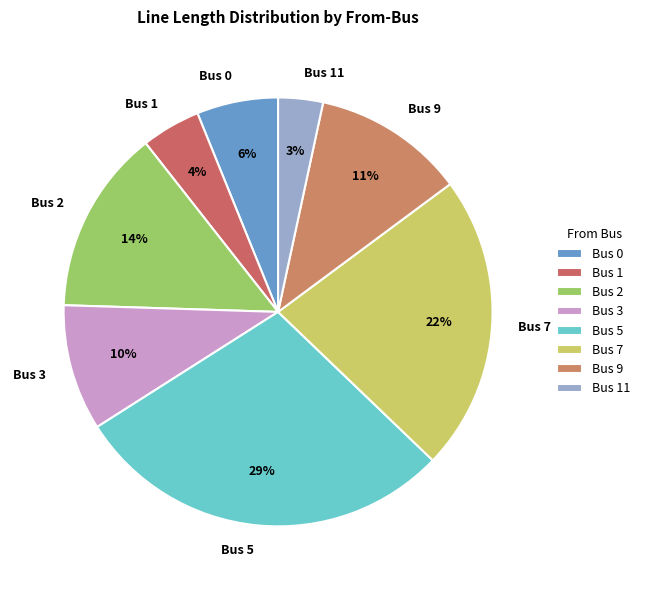

The Bus 5 slice represents 29% of the pie. True or false?

True